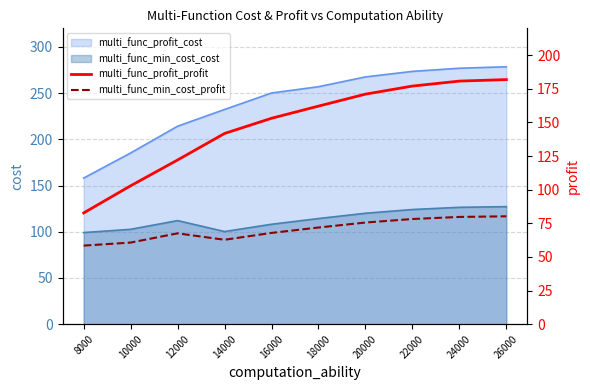

What is the difference between the multi_func_profit_profit values at 16000 and 26000?

28.8